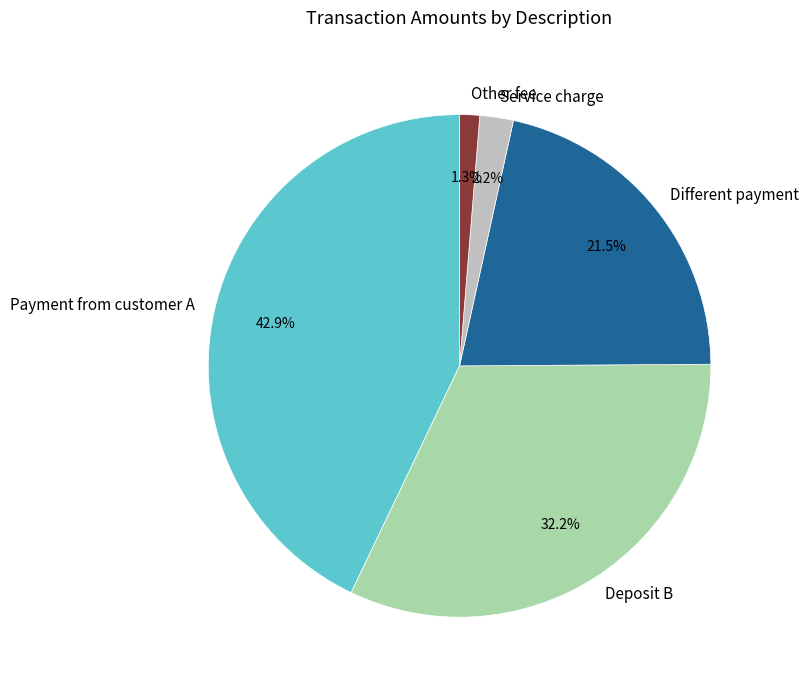

To the nearest percent, what is the difference between the Different payment and Payment from customer A slice percentages?

21%